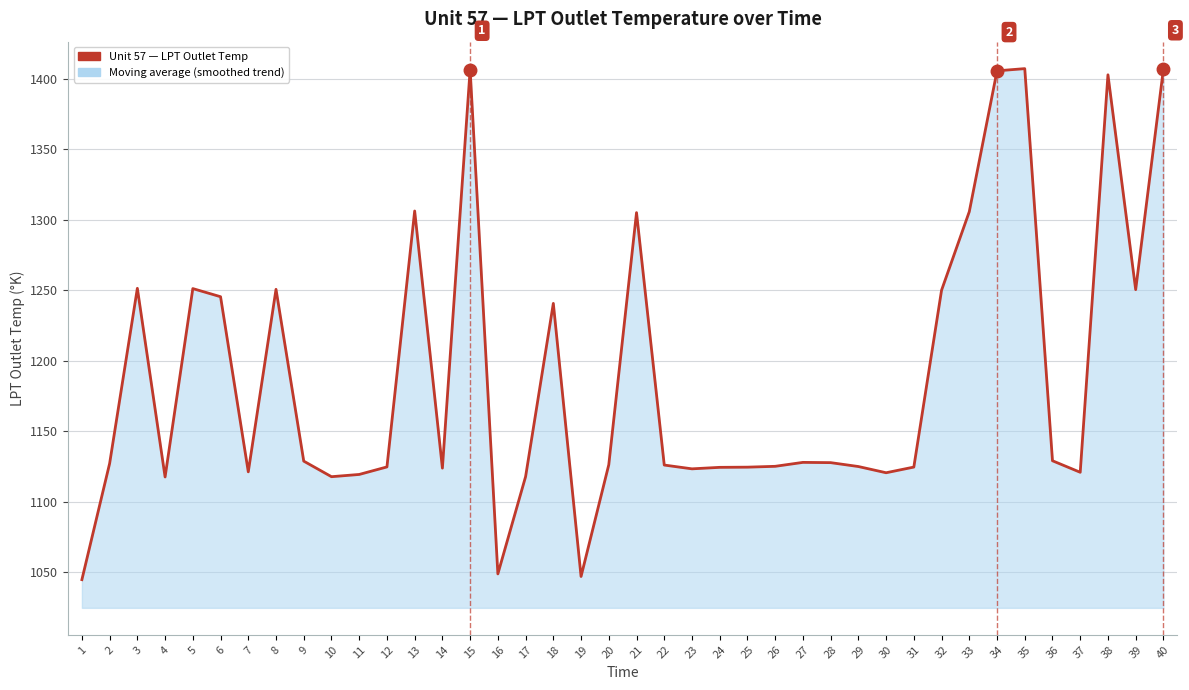

What is the average value?

1188.8